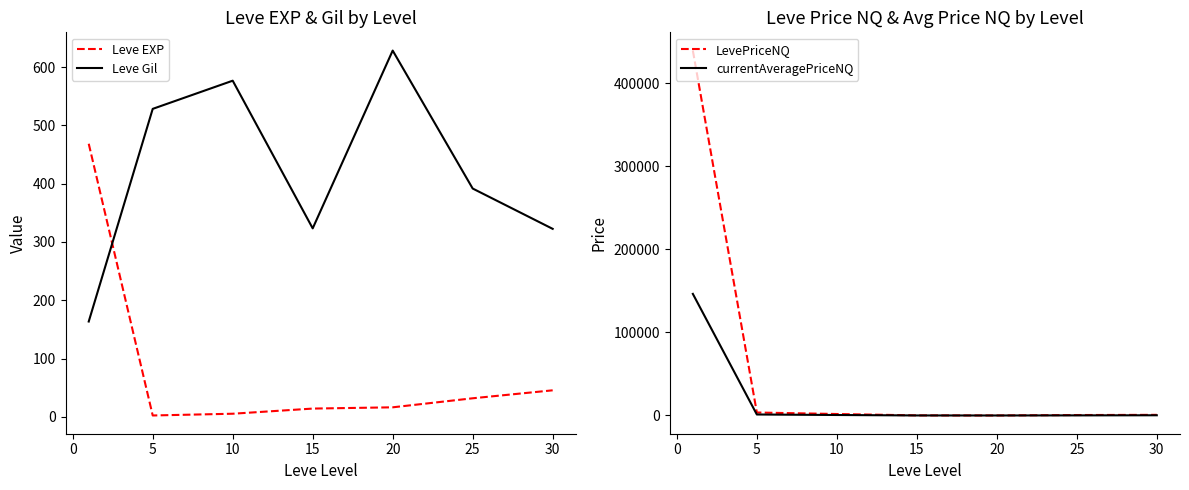

True or false: currentAveragePriceNQ has a value of 16.9 at 15.

False